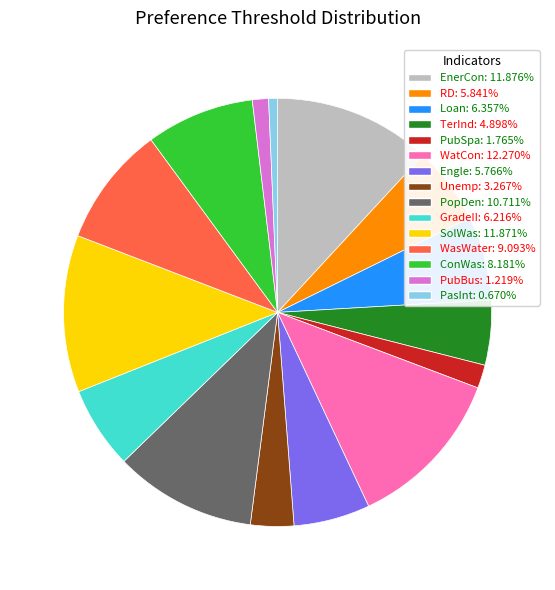

Is the sum of SolWas: 11.871% and WasWater: 9.093% greater than half?

No